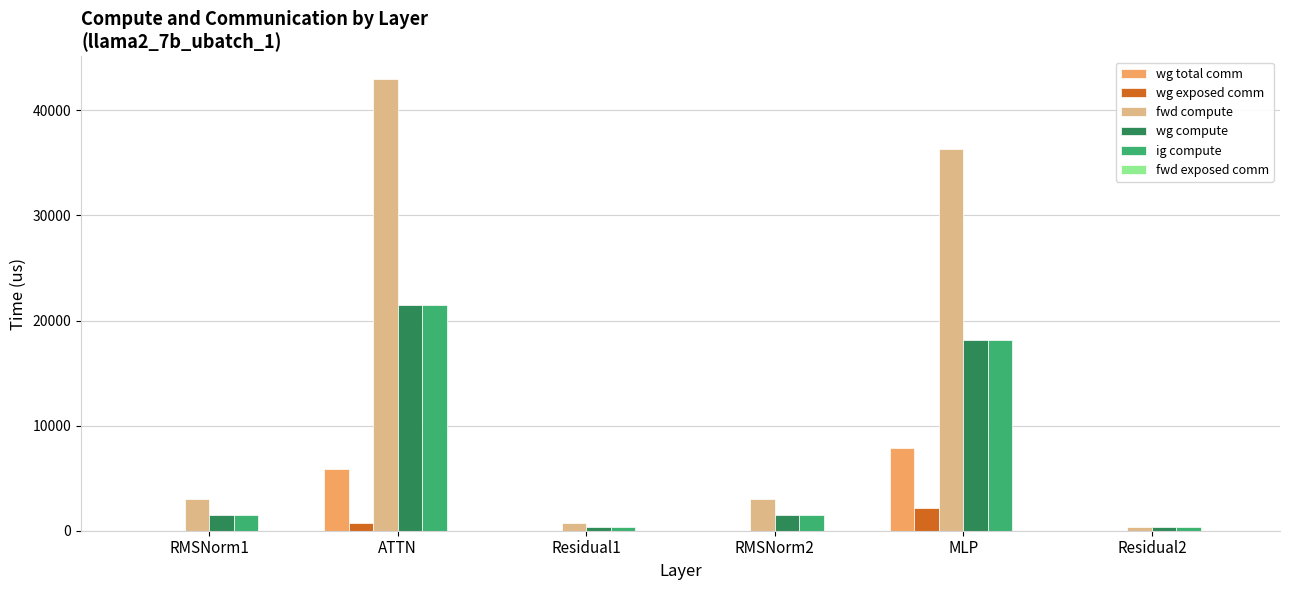

Are the bars horizontal?

No